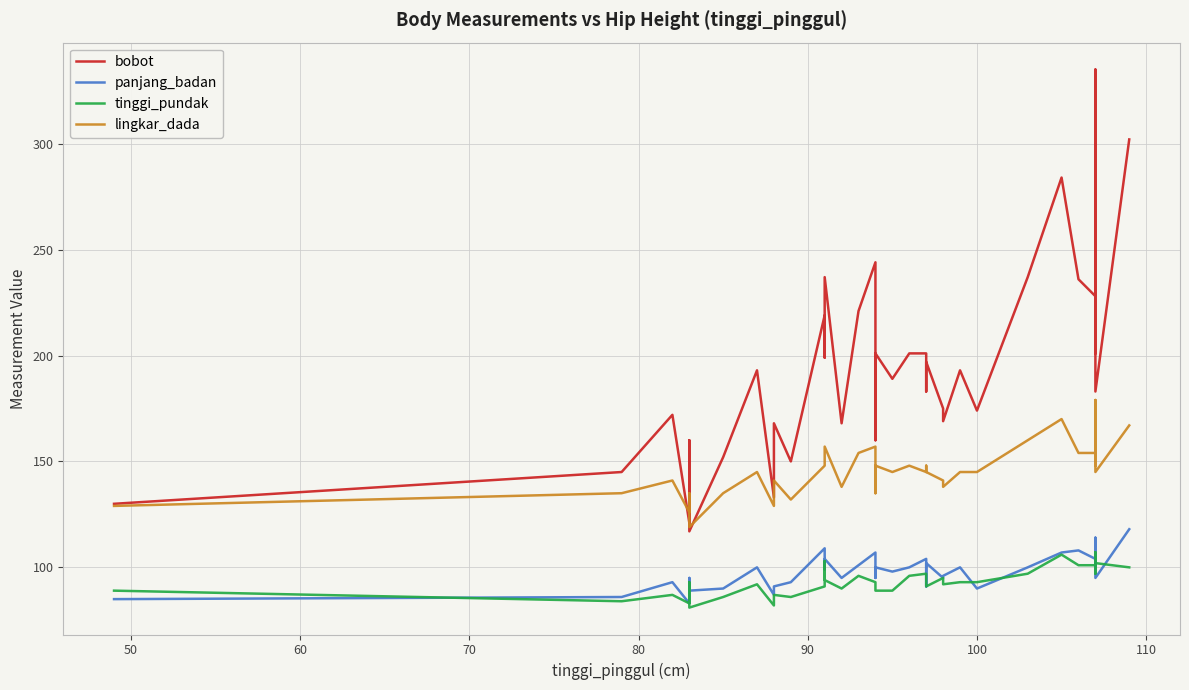

True or false: lingkar_dada and bobot intersect in this chart.

True